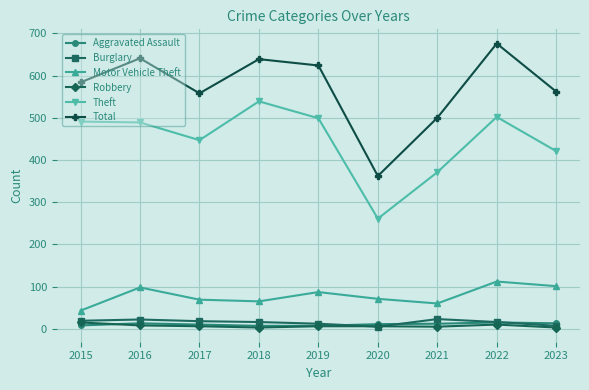

How many interior local peaks does the Total series have?

3